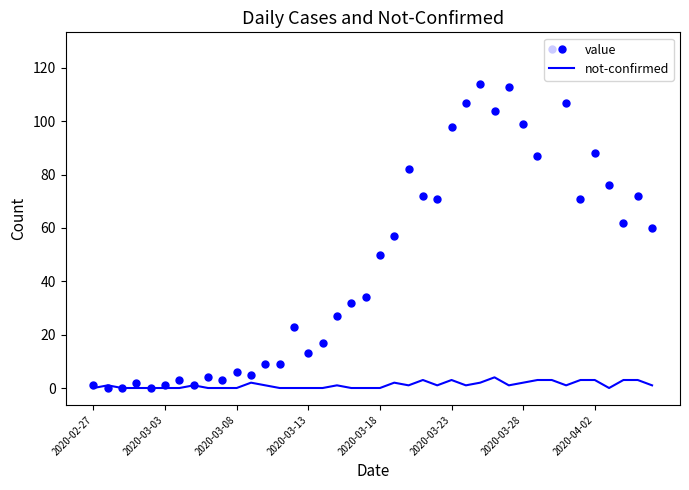

Rank the series by their maximum value, from highest to lowest.

value, not-confirmed